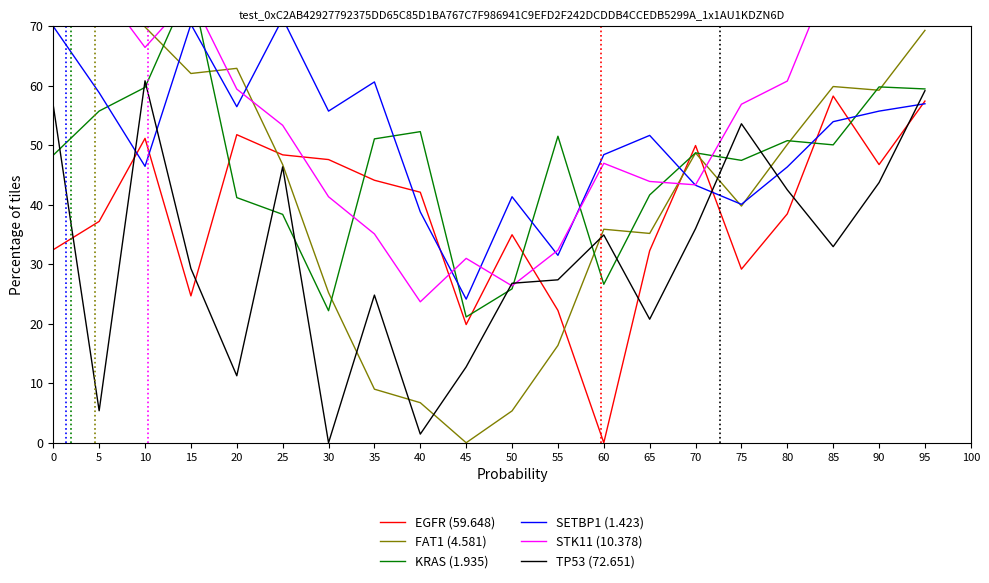

At which label does TP53 (72.651) reach its peak?

10